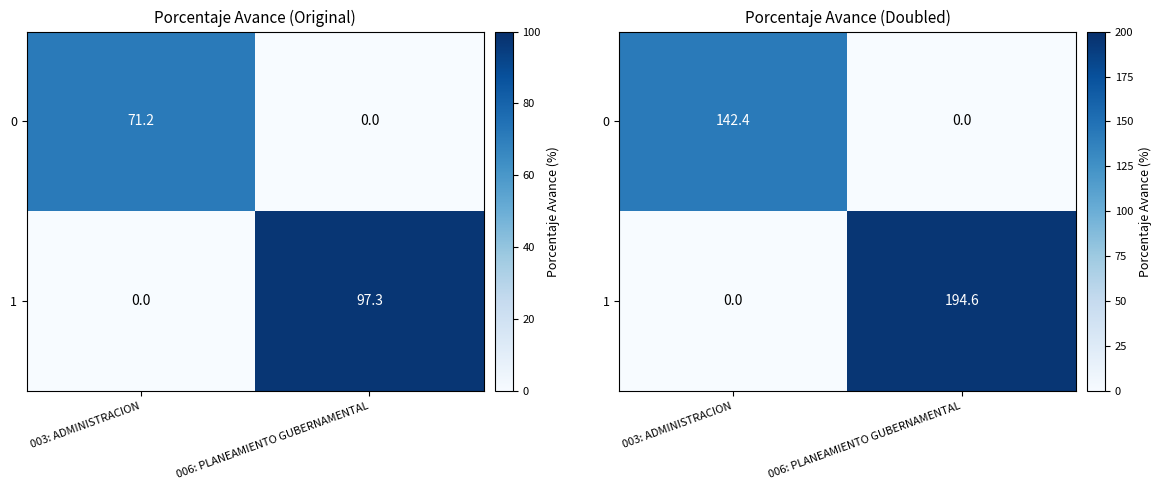

What is the total value across all series at 003: ADMINISTRACION?

142.4